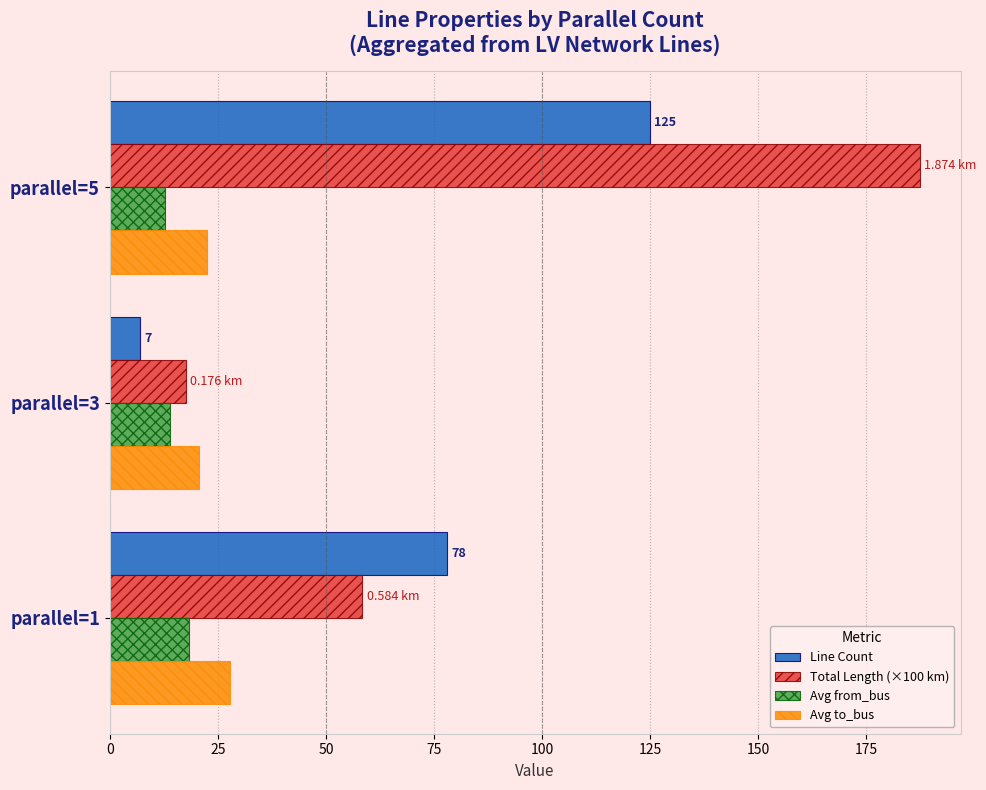

At which category does the chart reach its minimum across all series?

parallel=3